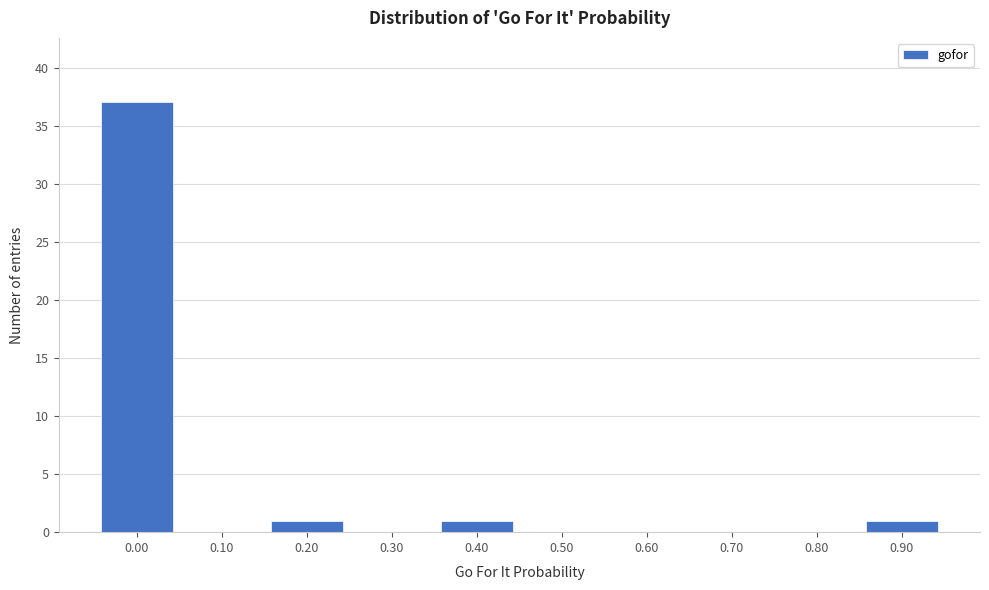

Reading left to right, what are all the values shown in this chart?

0.00=37	0.10=0	0.20=1	0.30=0	0.40=1	0.50=0	0.60=0	0.70=0	0.80=0	0.90=1